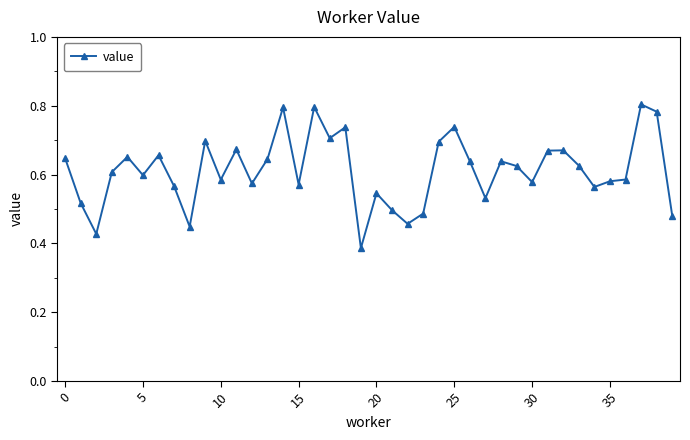

Count the values in the range 0 to 1.

40